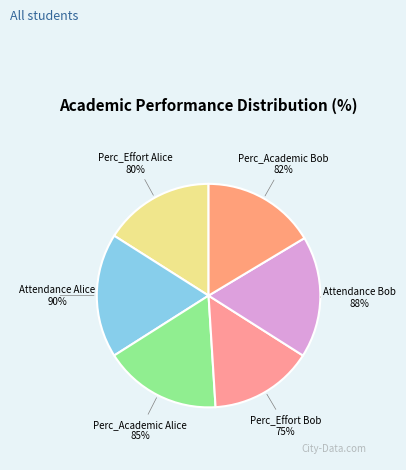

Which category has the smallest portion of the pie?

Perc_Effort Bob